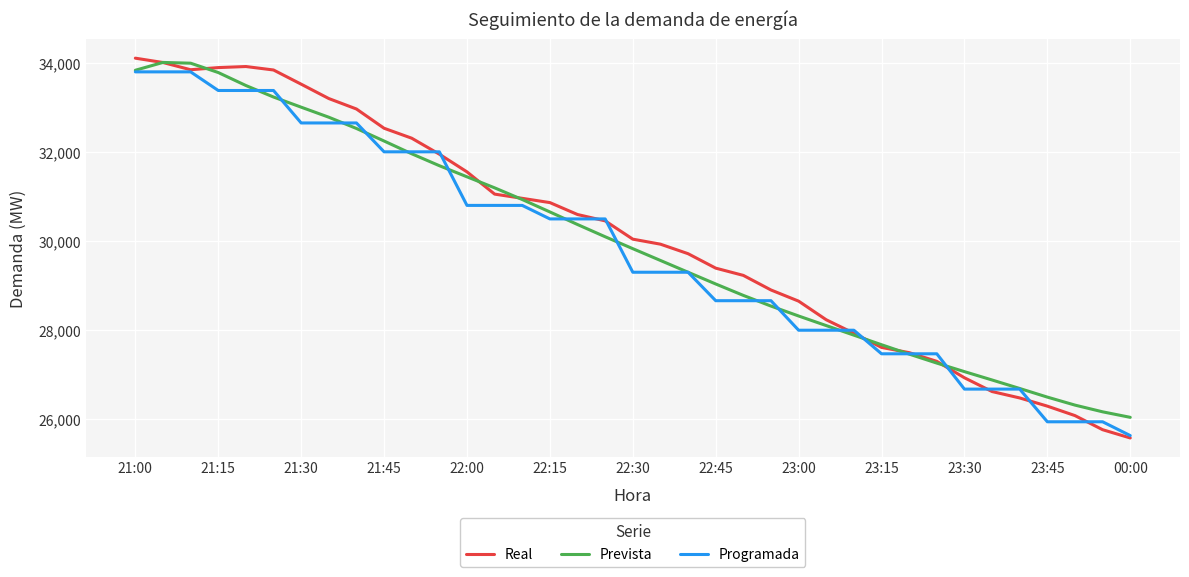

What is the greatest value displayed?

34118